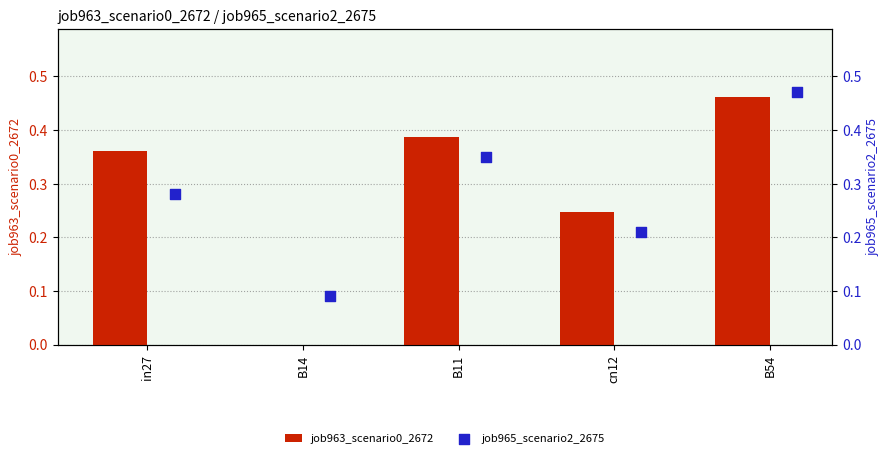

Which series has the widest spread of Y values?

job963_scenario0_2672